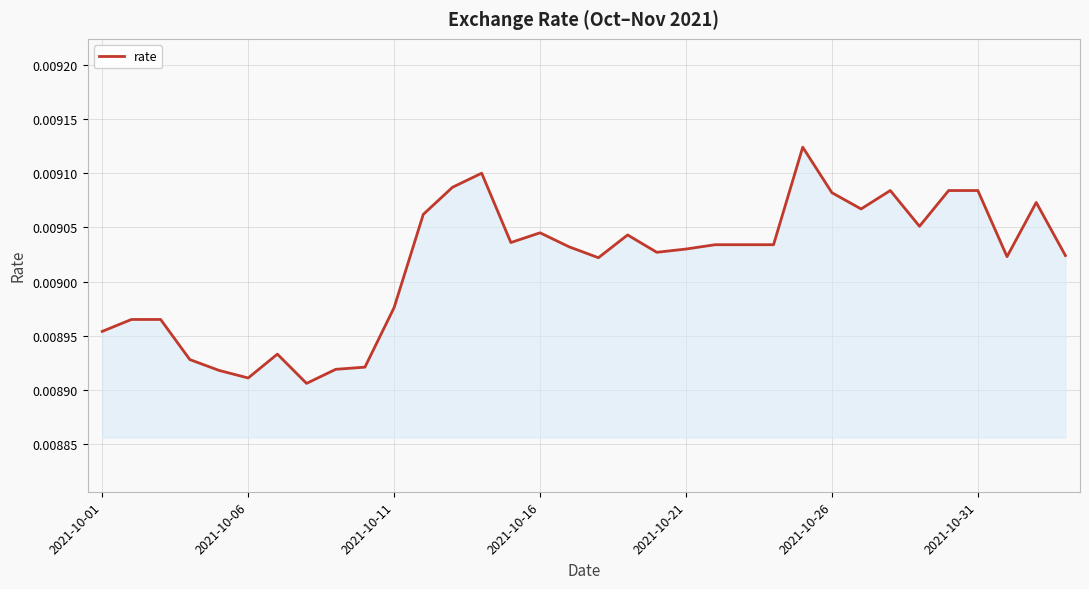

How many lines are shown in the chart?

1